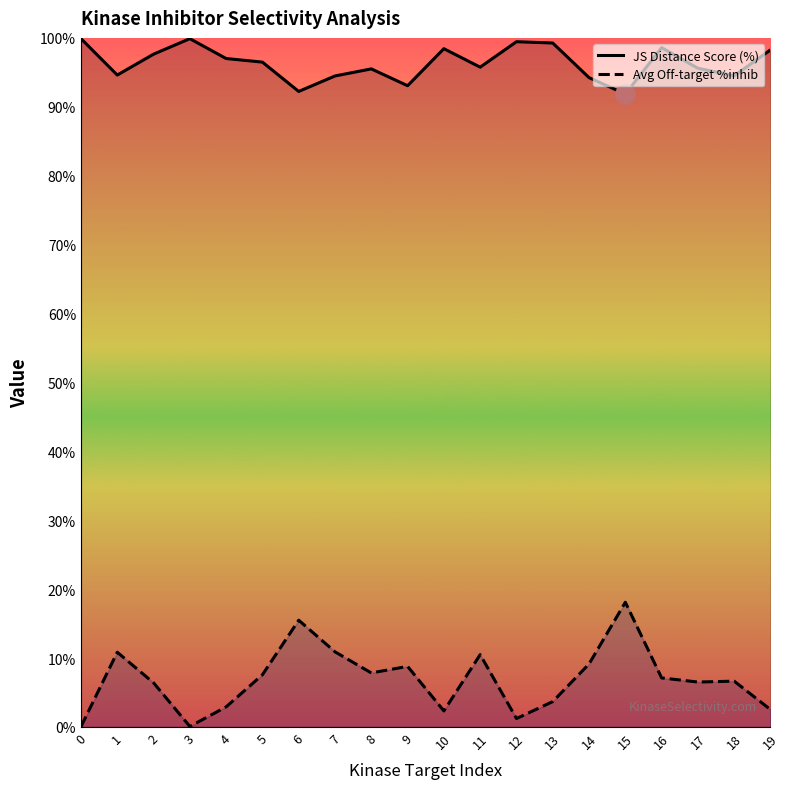

How many data points in JS Distance Score (%) are above 96?

10